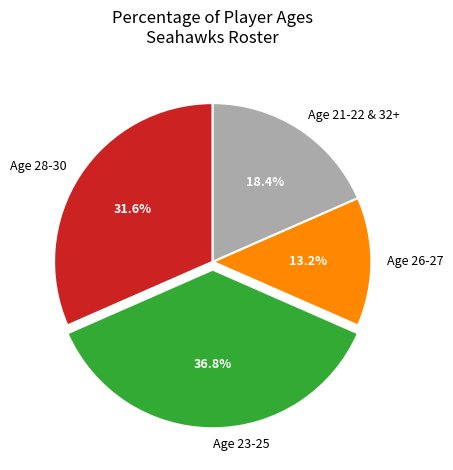

Is there any slice that represents more than half of the pie?

No